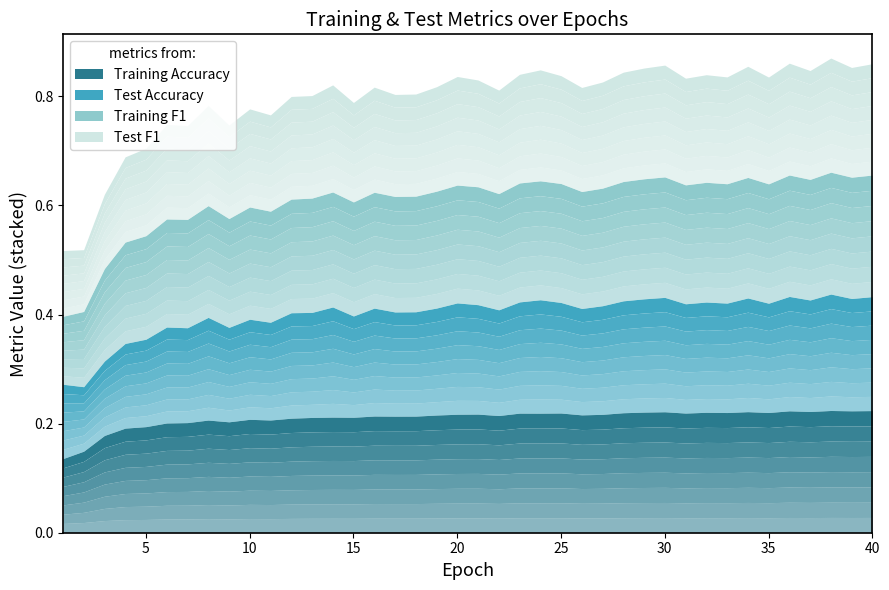

At which category is the sum across all series the highest?

38